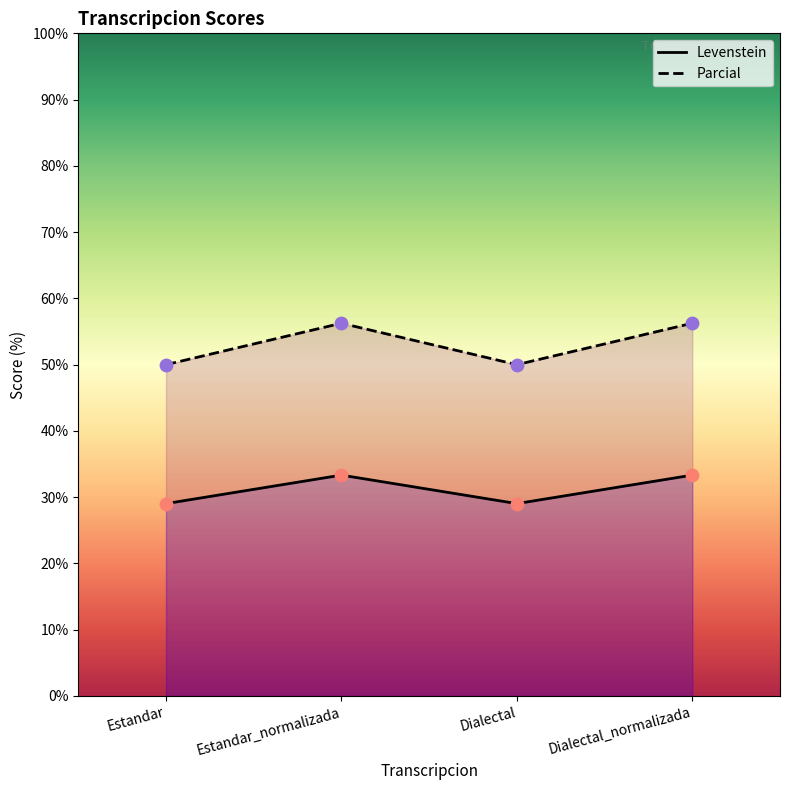

What are all the series names shown in the legend?

Levenstein, Parcial